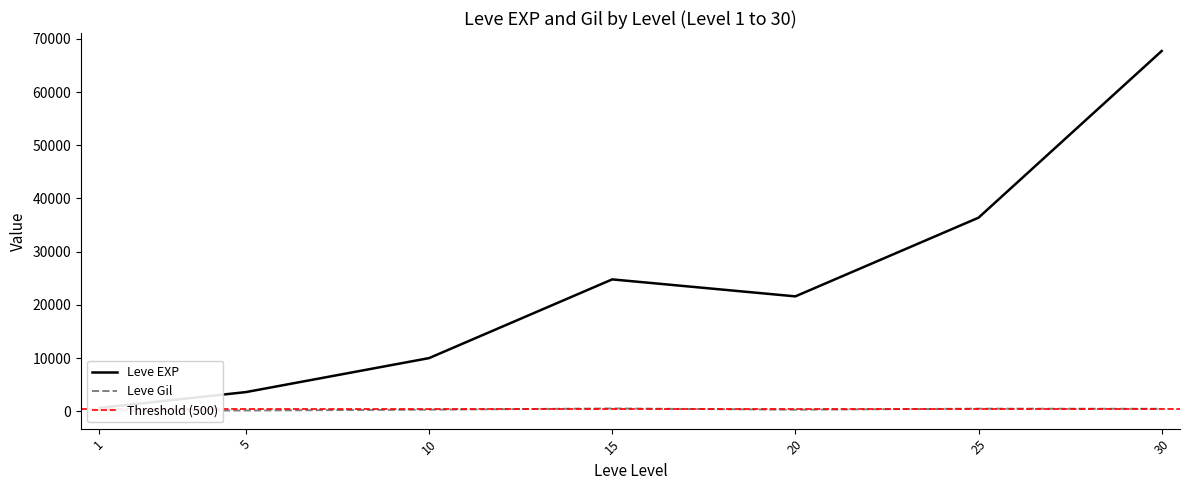

Which series changed the most between 10 and 30?

Leve EXP